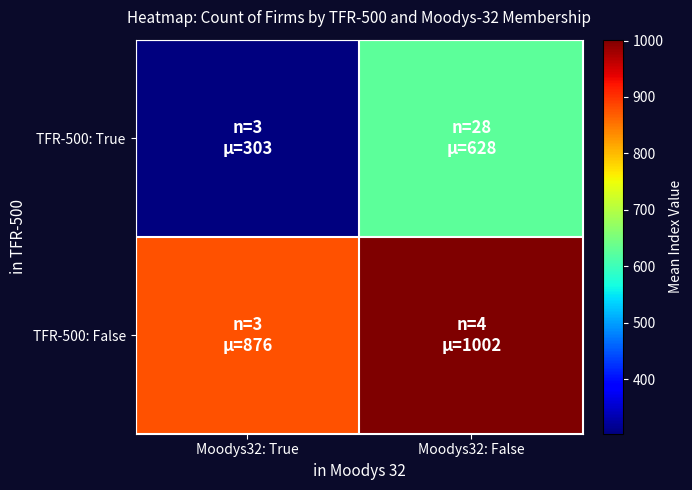

List the series in order of their peak value, highest first.

TFR-500: False, TFR-500: True